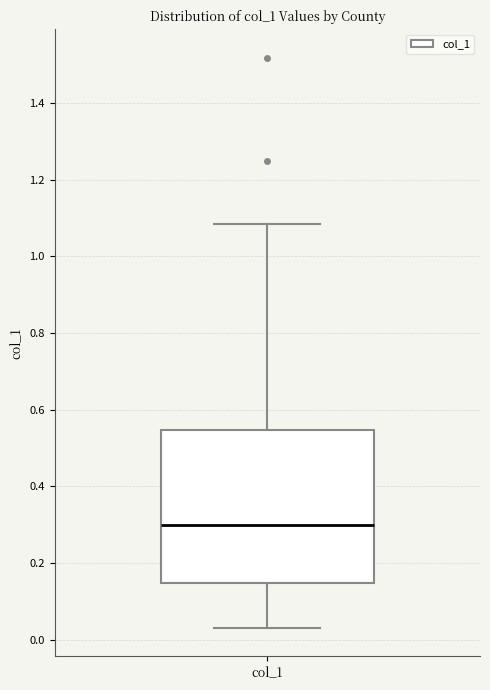

Where does the lower whisker of the box for col_1 end on the y-axis? The values are not printed on the chart, so give them approximately, as read against the axis.

0.04